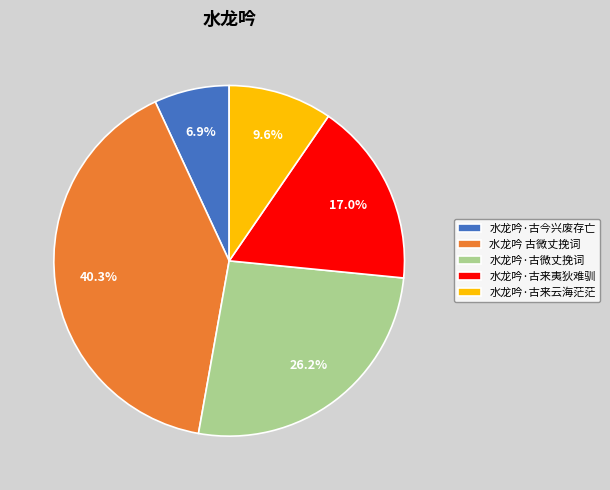

To the nearest percent, what percentage of the pie is 水龙吟·古来夷狄难驯?

17%